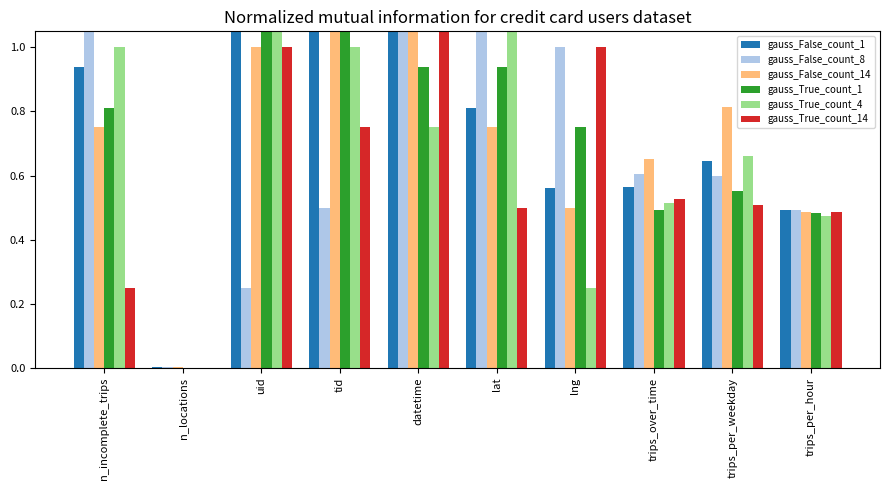

What is the label of the 3rd bar from the left?

uid